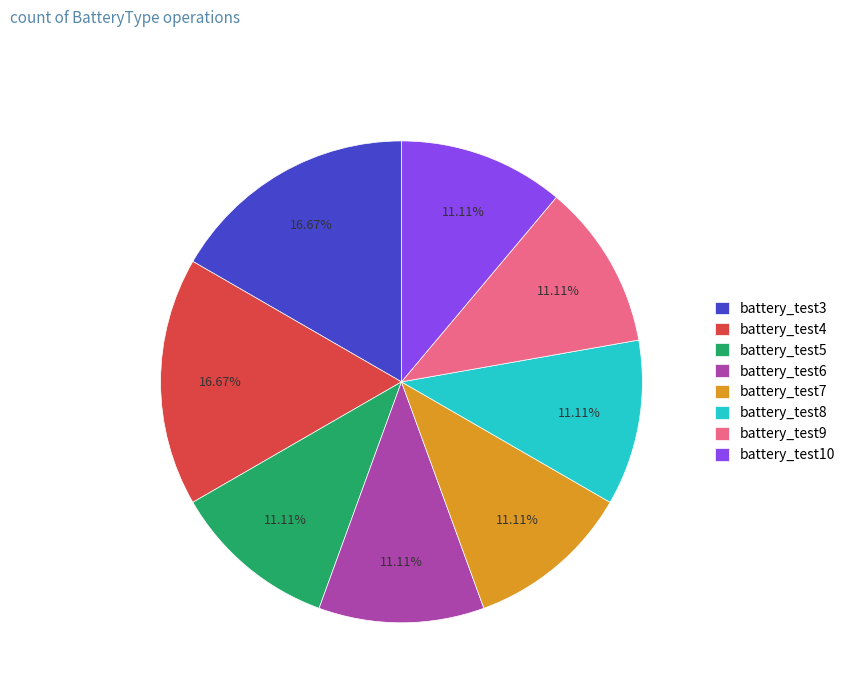

To the nearest percent, what is the combined percentage of battery_test4 and battery_test10?

28%